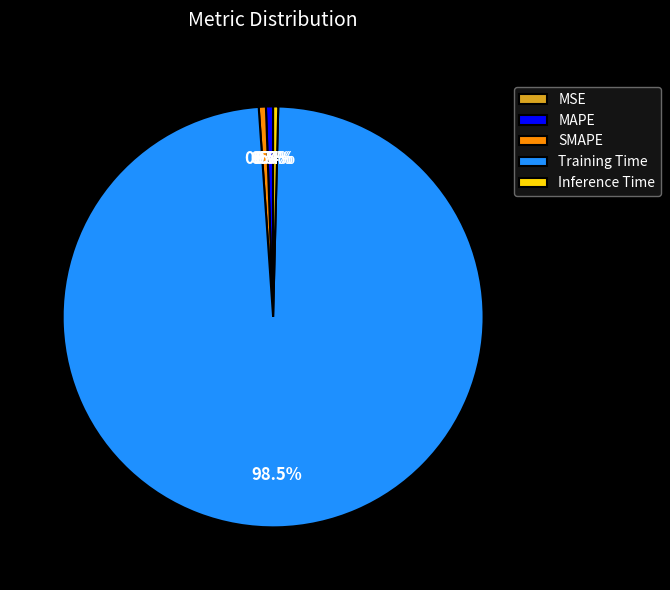

Do SMAPE and Inference Time together represent more than half of the pie?

No